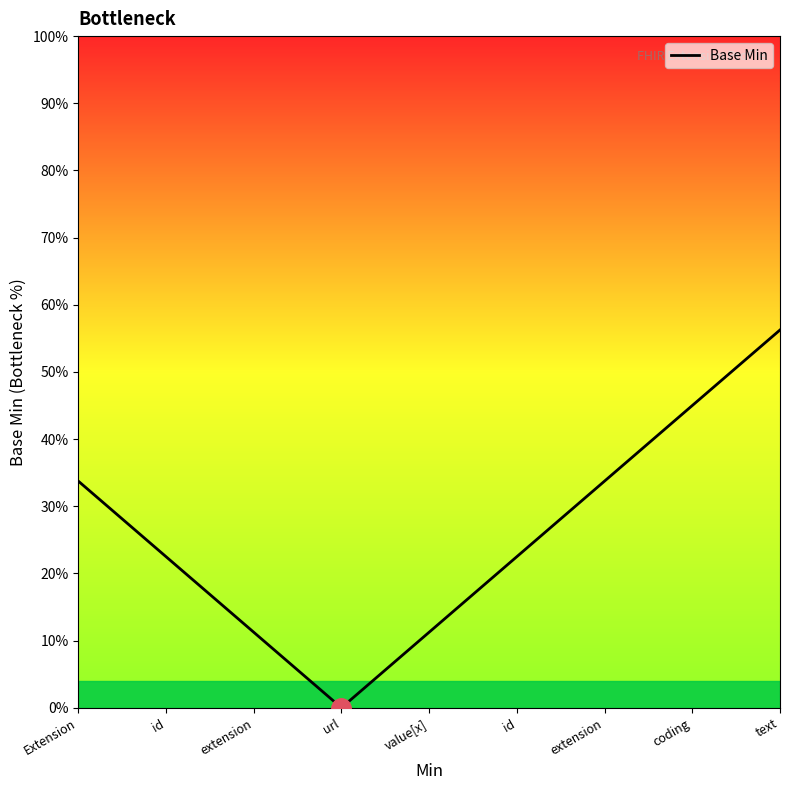

What is the difference between the maximum and minimum values?

0.6